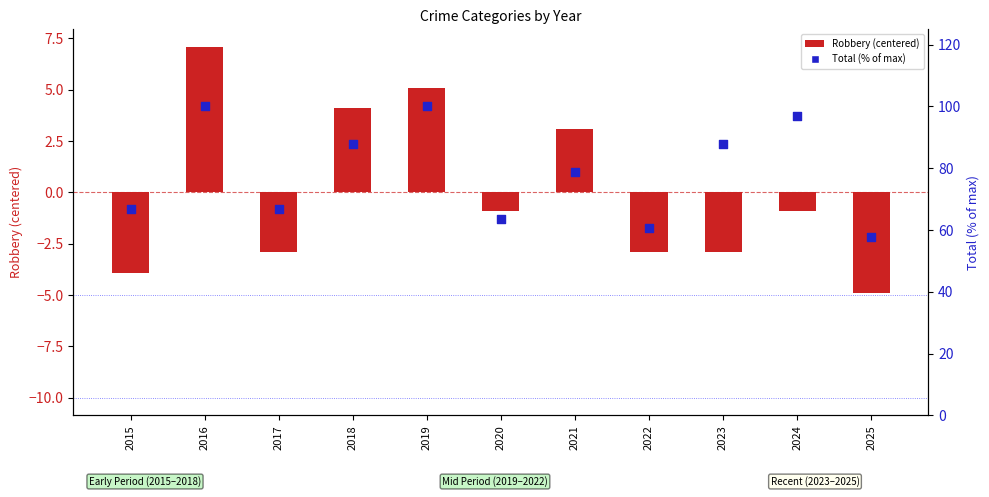

What are all the series names shown in the legend?

Robbery (centered), Total (% of max)